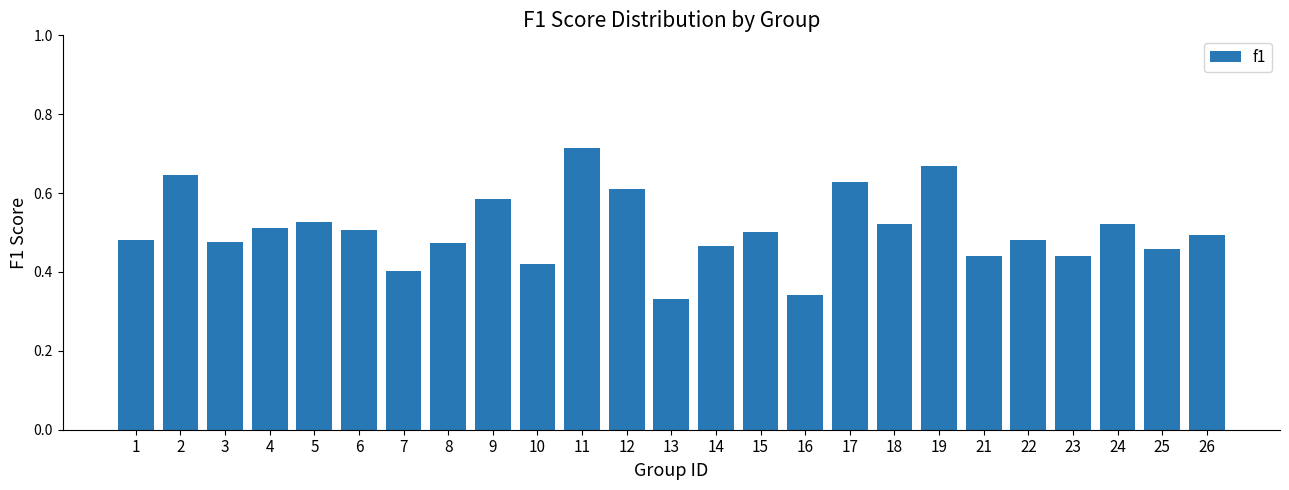

Which label corresponds to the smallest value in the chart?

13